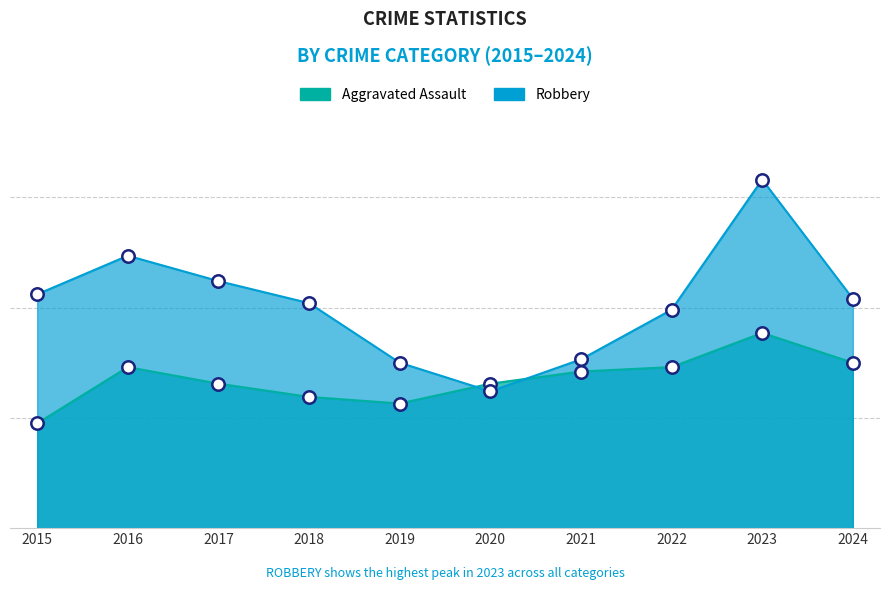

Is the value of Aggravated Assault at 2023 greater than the value of Robbery at 2016?

No